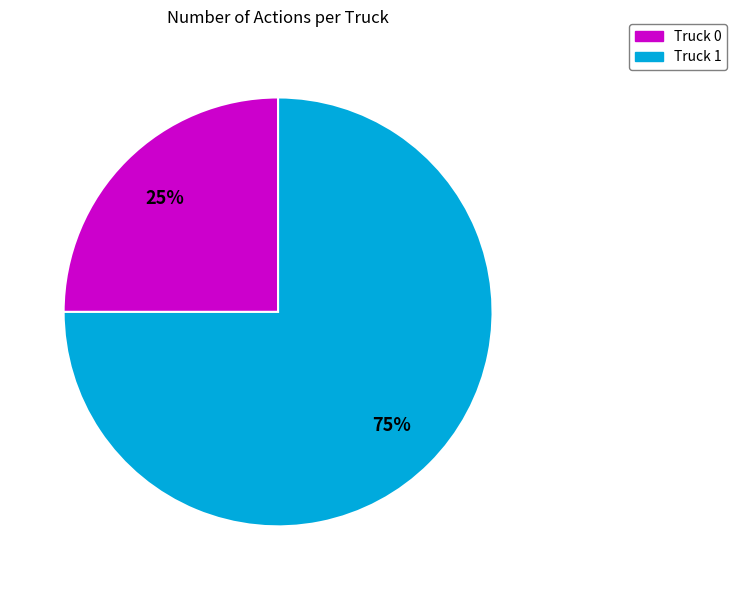

Count the number of slices in the pie.

2